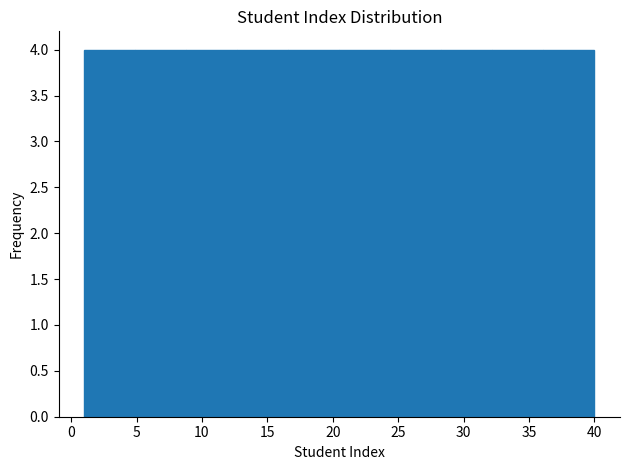

Reading left to right, transcribe this chart: for each bar, give the range it covers on the x-axis and its height. Neither the bar edges nor the heights are printed on the chart, so give them approximately, as read against the axes.

1.0 to 4.9: 4
4.9 to 8.8: 4
8.8 to 12.7: 4
12.7 to 16.6: 4
16.6 to 20.5: 4
20.5 to 24.4: 4
24.4 to 28.3: 4
28.3 to 32.2: 4
32.2 to 36.1: 4
36.1 to 40.0: 4